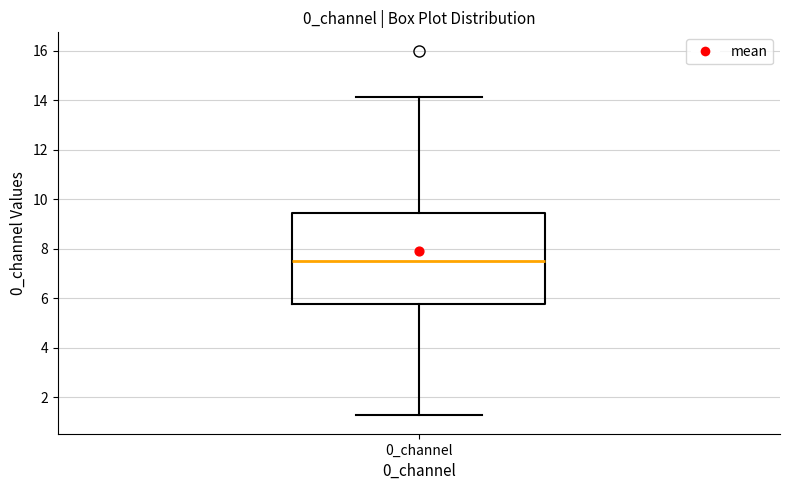

Transcribe this box plot: give where the median line is, the range the box spans, and where the two whiskers end, as read against the y-axis. The values are not printed on the chart, so give them approximately, as read against the axis.

median 7.4, box 5.8 to 9.4, whiskers 1.2 to 14.2